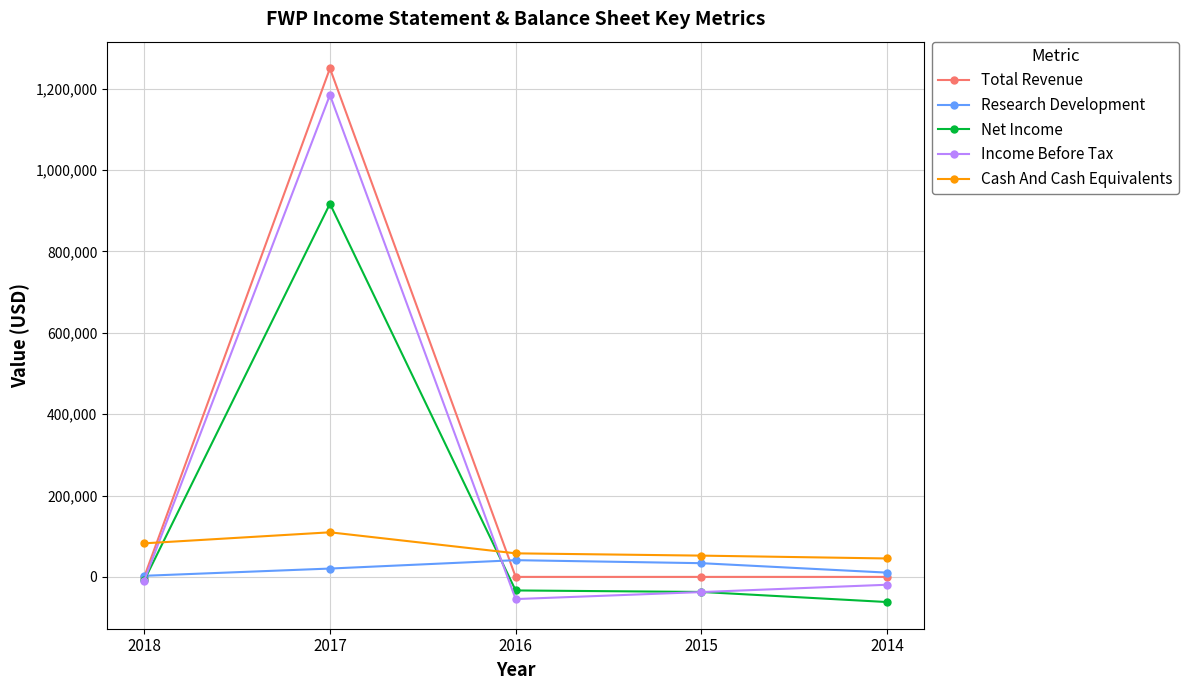

At 2017, list the series in order from largest to smallest.

Total Revenue, Income Before Tax, Net Income, Cash And Cash Equivalents, Research Development